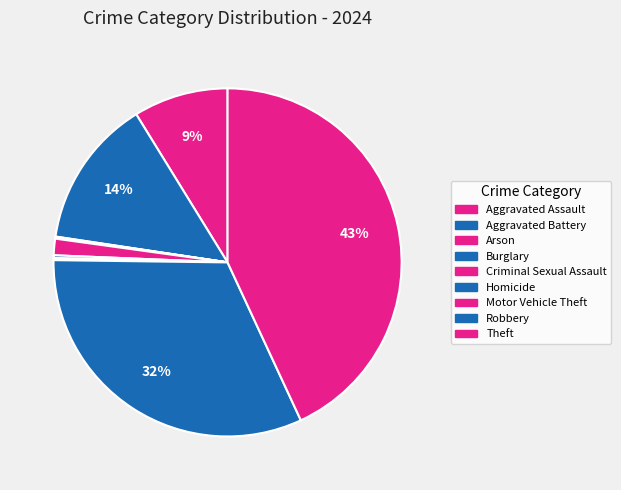

To the nearest percent, what is the difference between the largest and smallest slice percentages?

43%